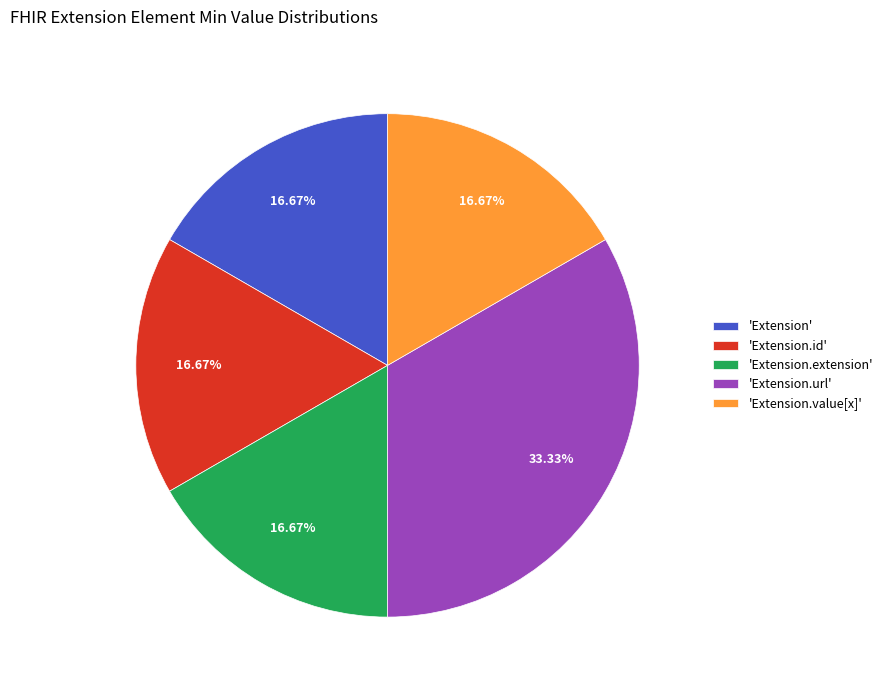

Which slice is the largest?

'Extension.url'